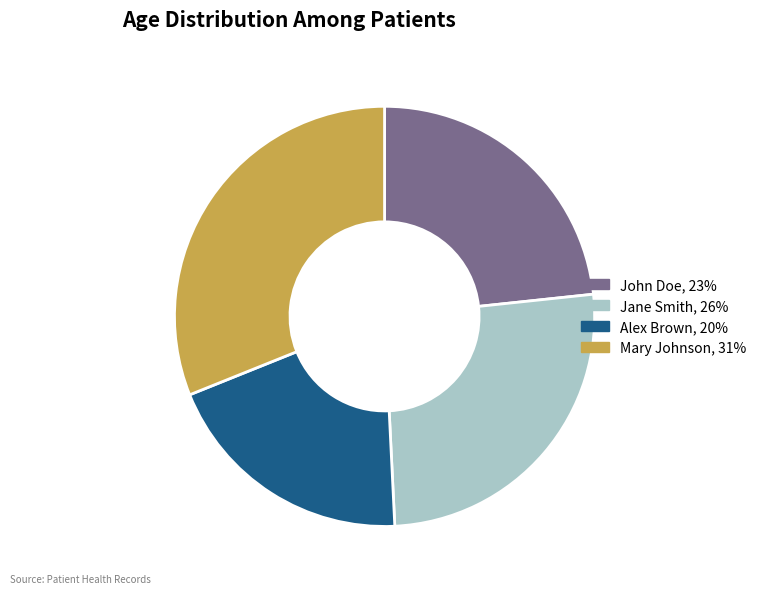

Which category has the smallest portion of the pie?

Alex Brown